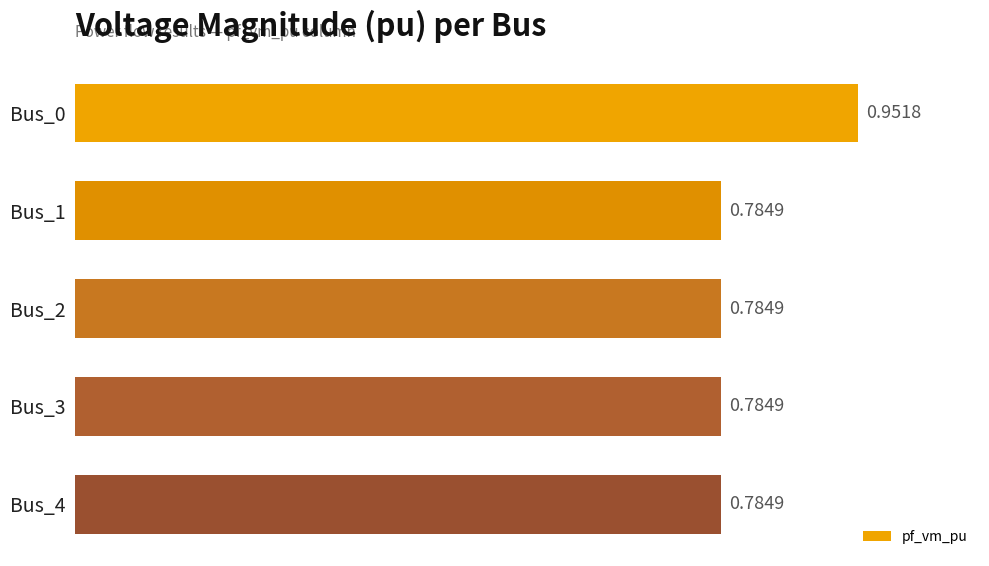

What is the sum of all values?

4.1